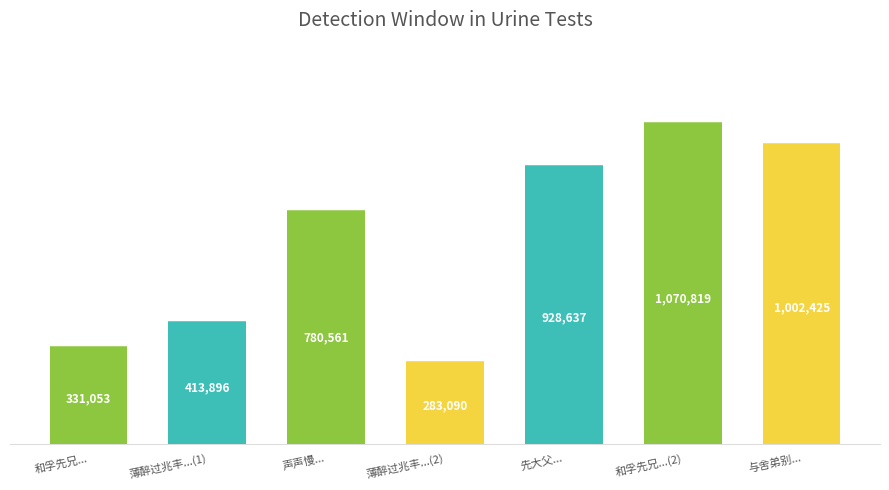

What is the difference between the maximum and minimum values?

787729